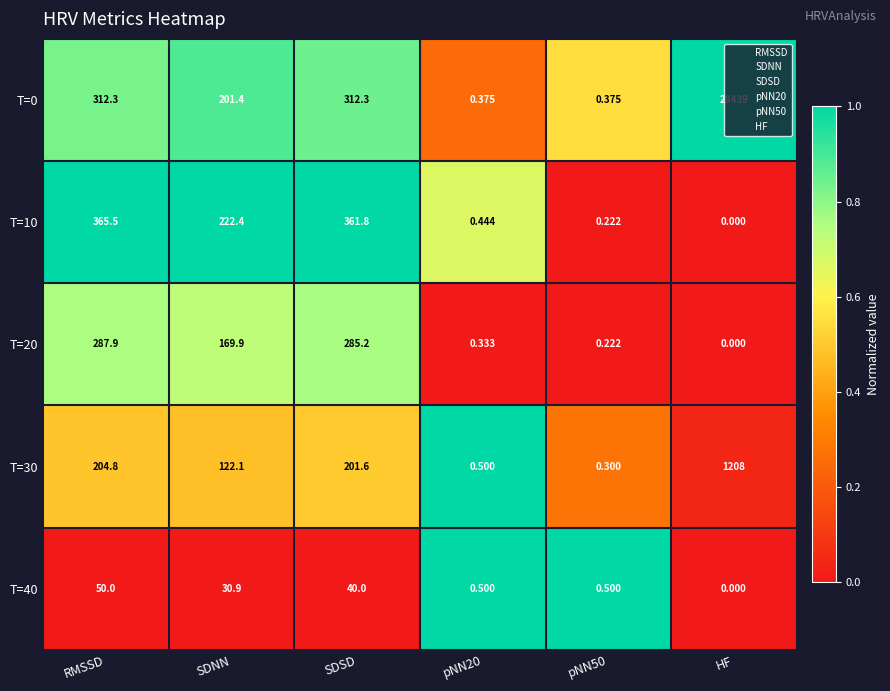

Is the value of T=0 at pNN20 greater than the value of T=10 at SDSD?

No